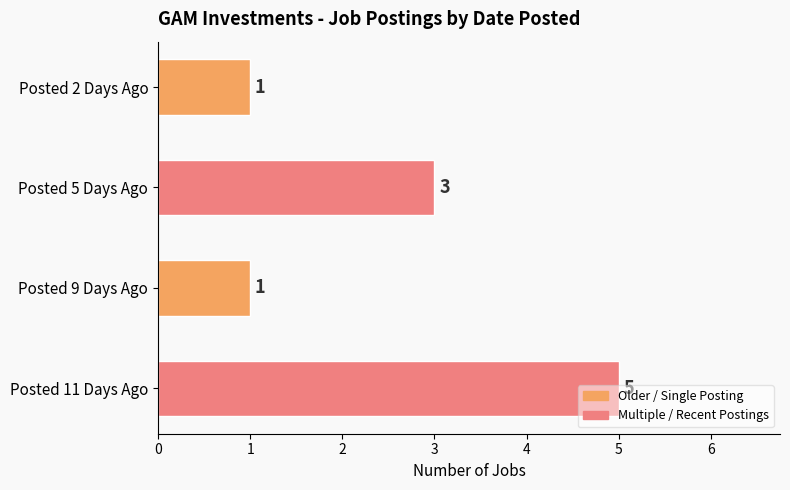

True or false: the data shows 5 at Posted 11 Days Ago.

True